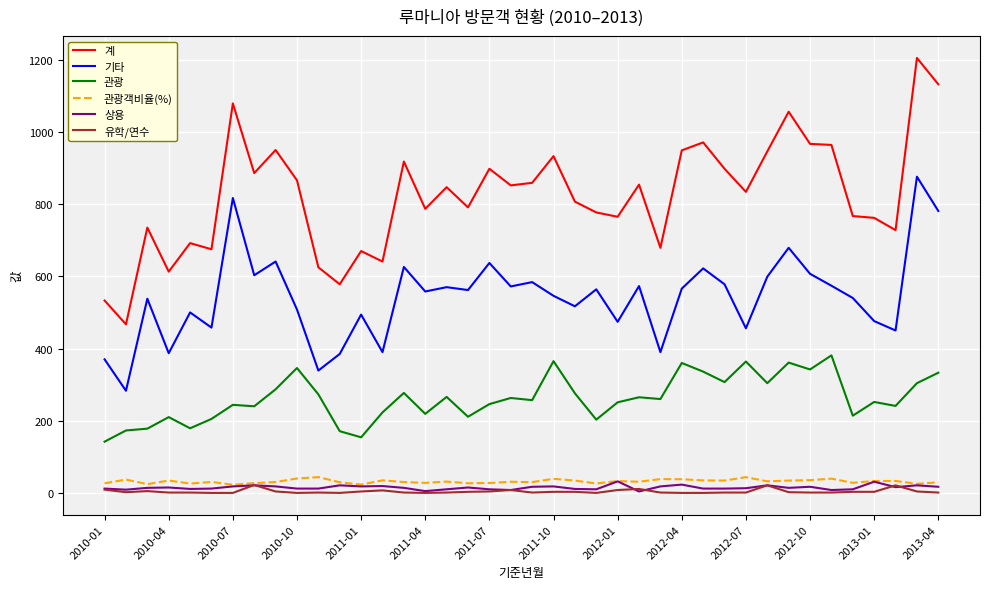

True or false: 계 and 유학/연수 intersect in this chart.

False